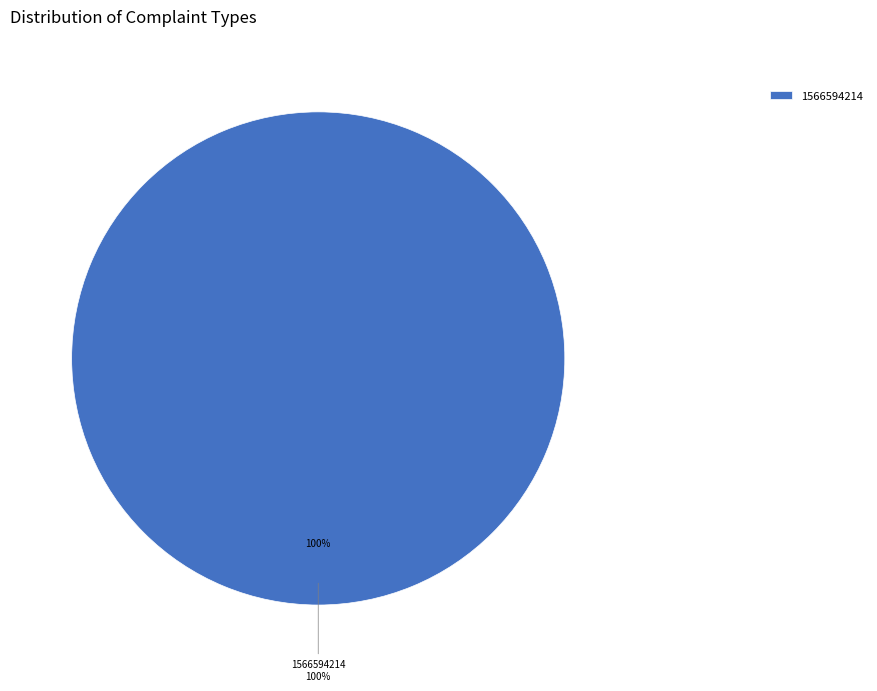

Which slice is the largest?

1566594214